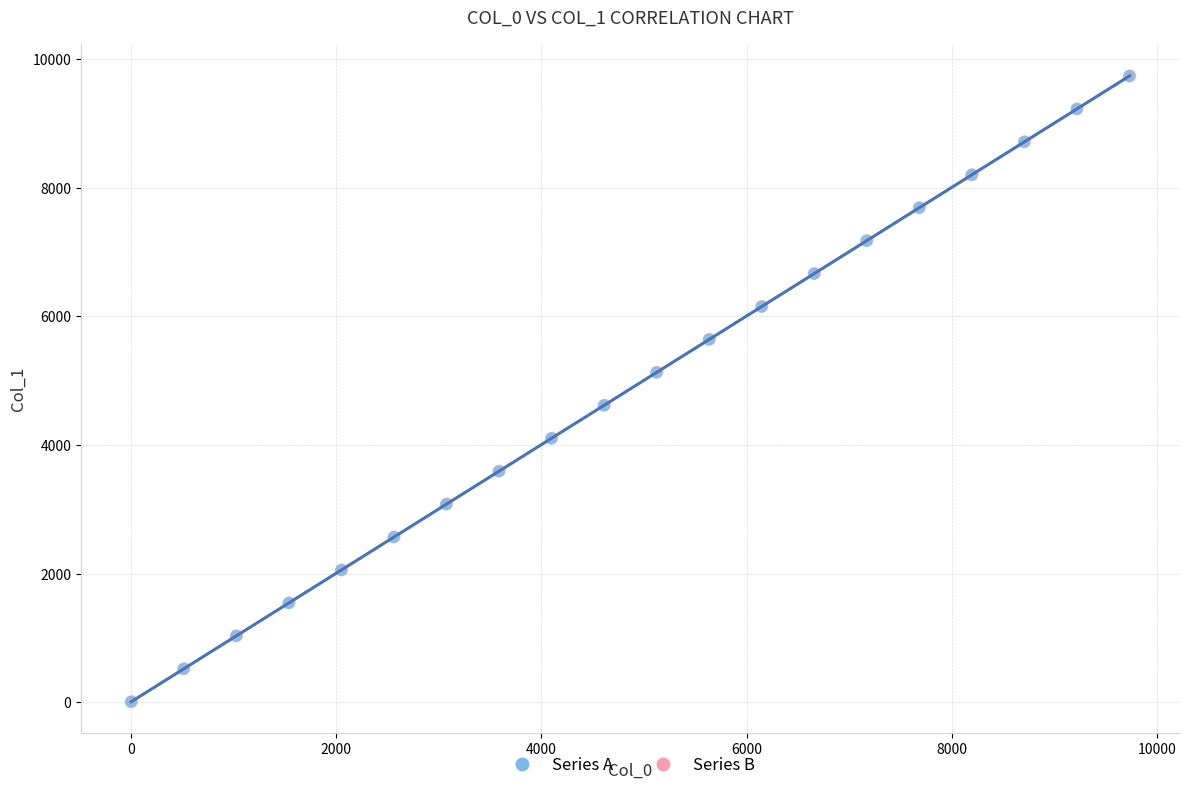

What are all the series names shown in the legend?

Series A, Series B